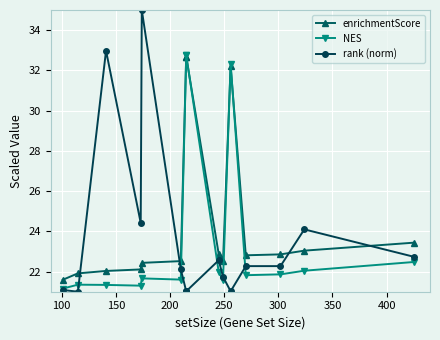

Reading right to left, list all the values displayed in this chart.

enrichmentScore: 23.4	23.0	22.9	22.8	32.2	22.5	22.9	32.7	32.7	22.5	22.4	22.1	22.0	21.9	21.6
NES: 22.5	22.0	21.9	21.8	32.3	21.6	22.0	32.8	32.8	21.6	21.7	21.3	21.3	21.4	21.2
rank (norm): 22.7	24.1	22.3	22.3	21.0	21.7	22.6	21.0	21.0	22.1	35.0	24.4	33.0	21.0	21.1